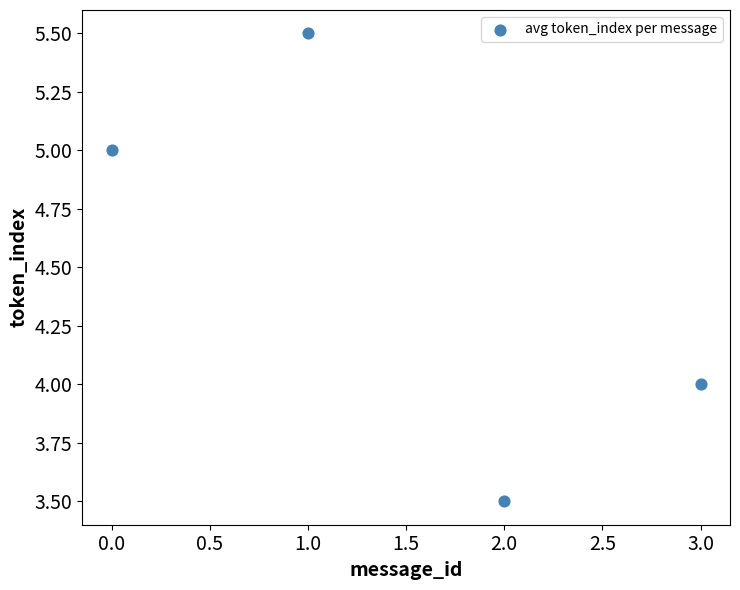

What is the average Y value?

4.5